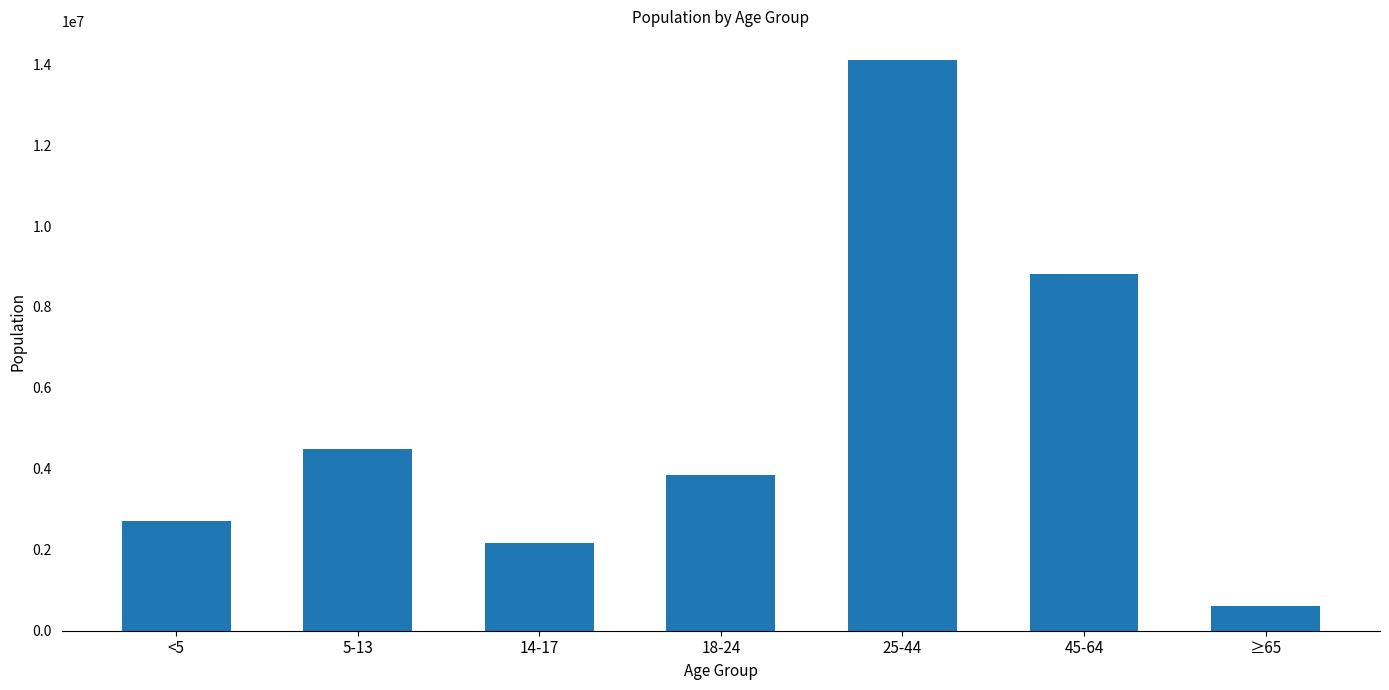

Which label corresponds to the smallest value in the chart?

≥65